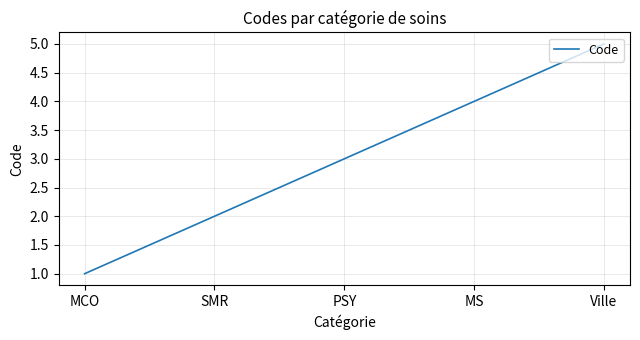

At which category does the chart reach its peak across all series?

Ville